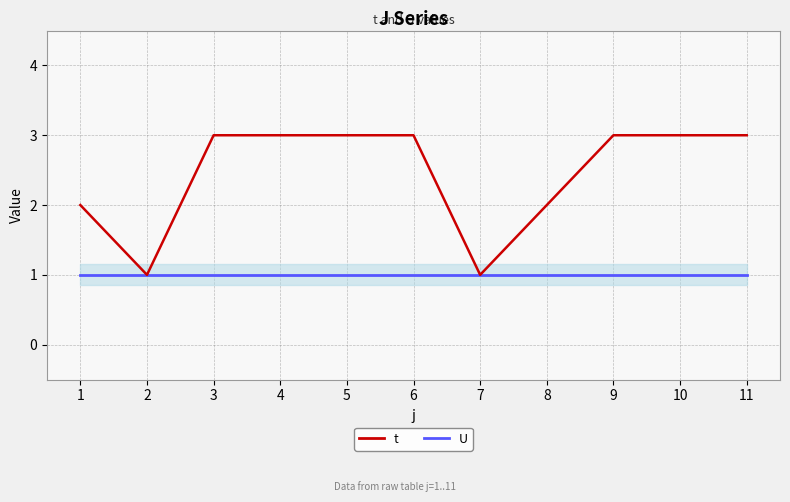

Which series has the largest total across all categories?

t